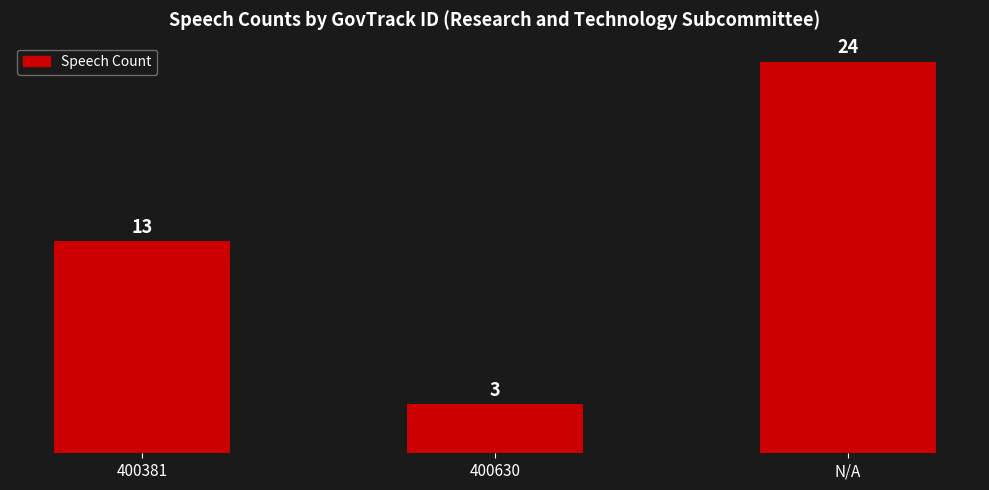

Count the number of data series in this chart.

1